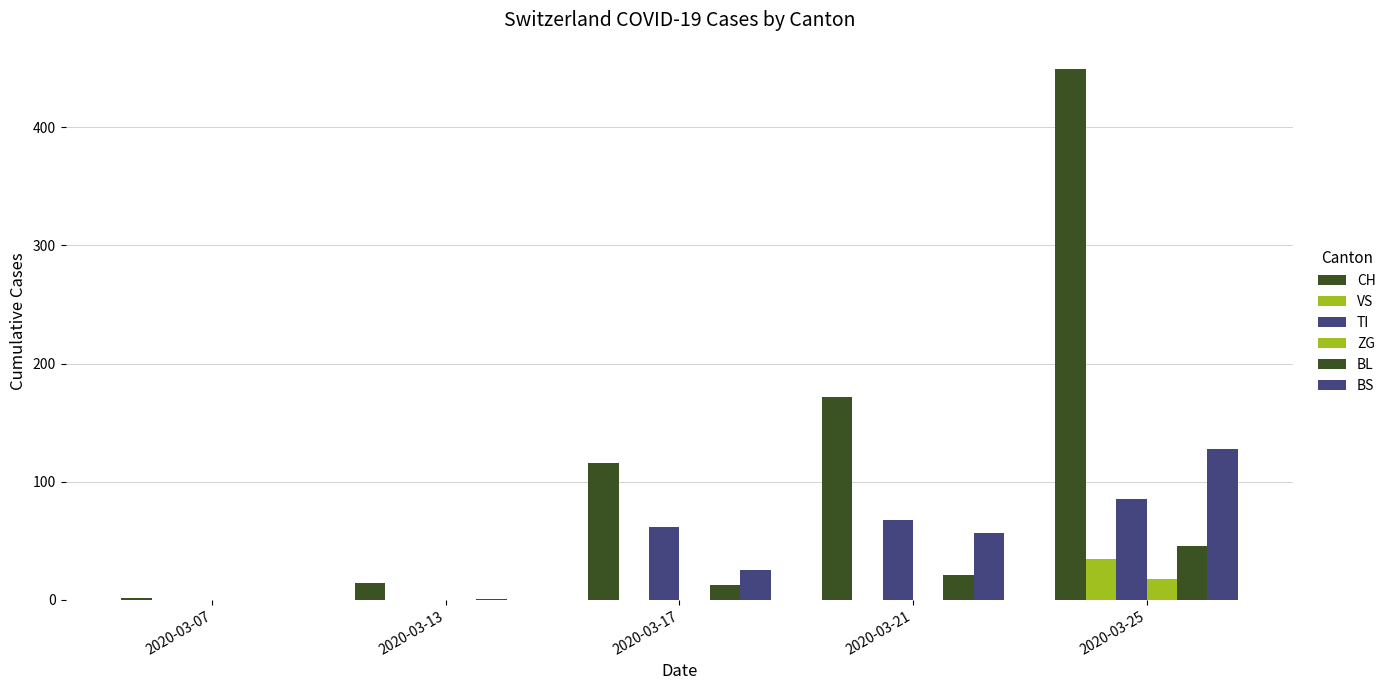

How many groups of bars are there?

5